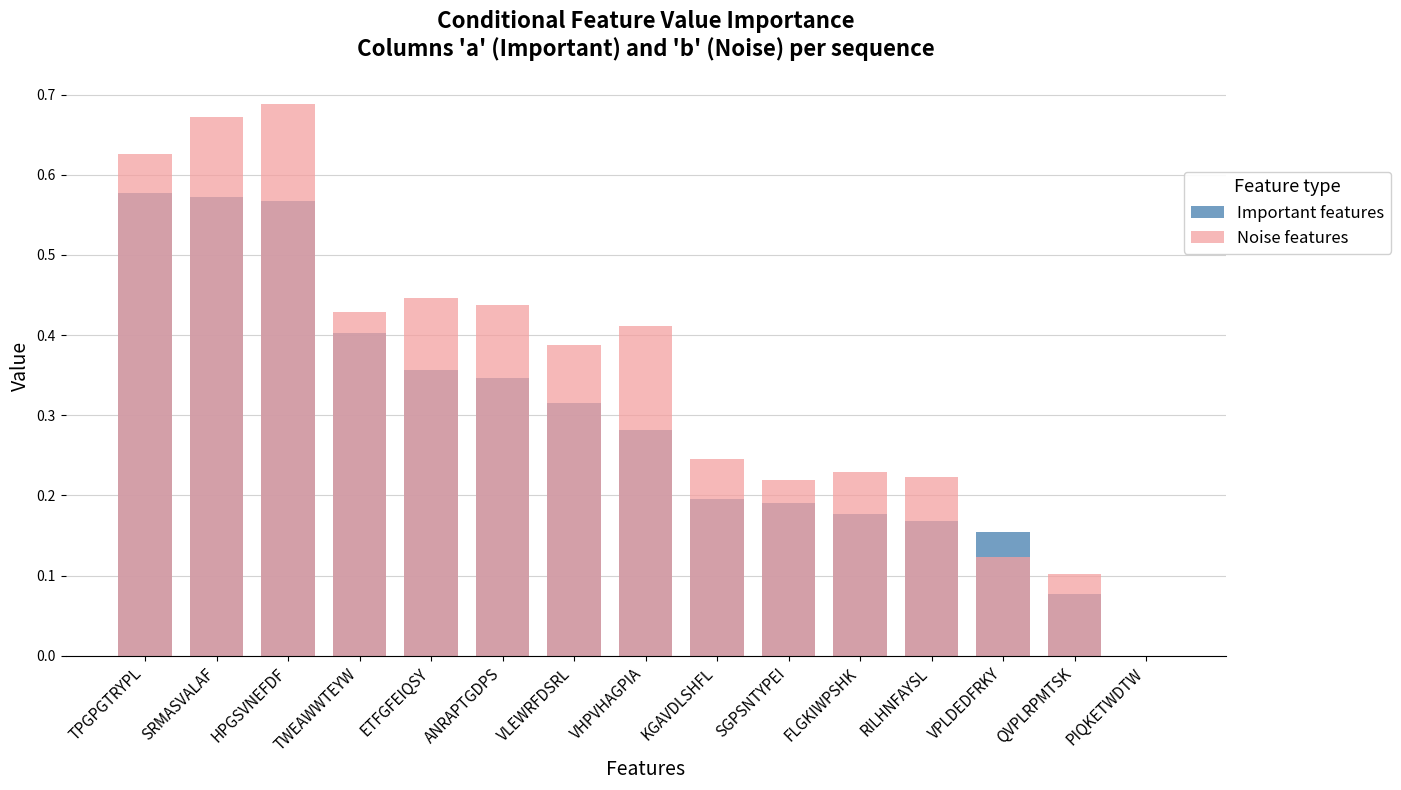

At which category is the sum across all series the highest?

HPGSVNEFDF